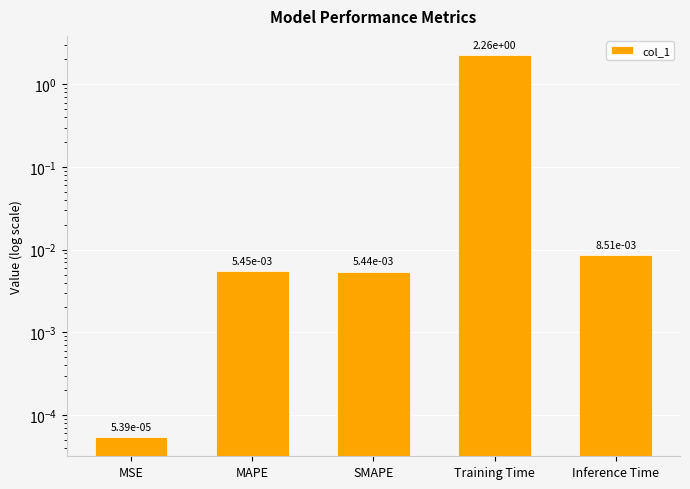

Count the number of data series in this chart.

1